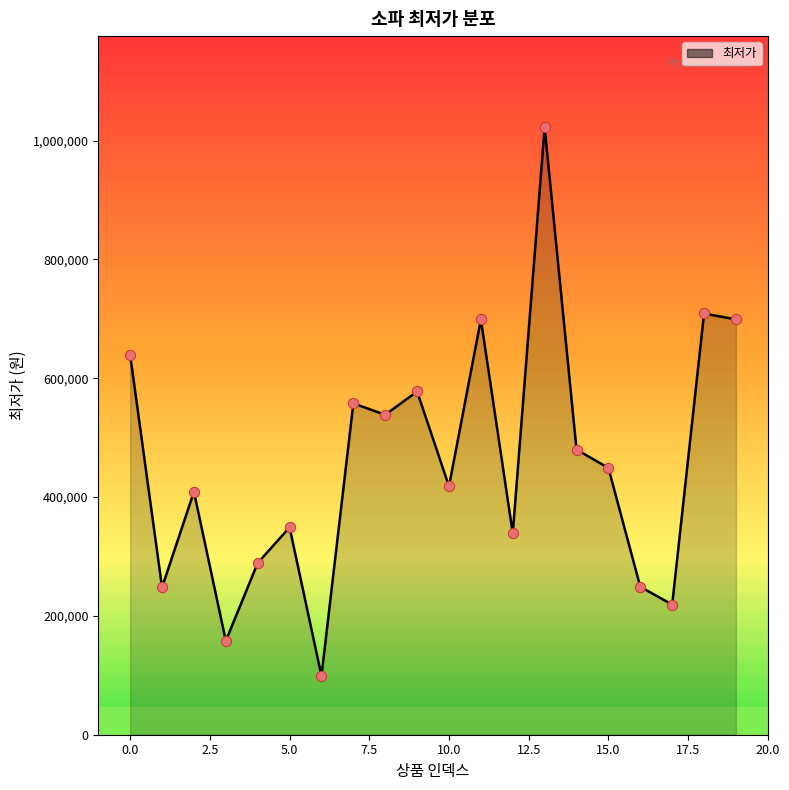

What is the maximum value shown in the chart?

1022480